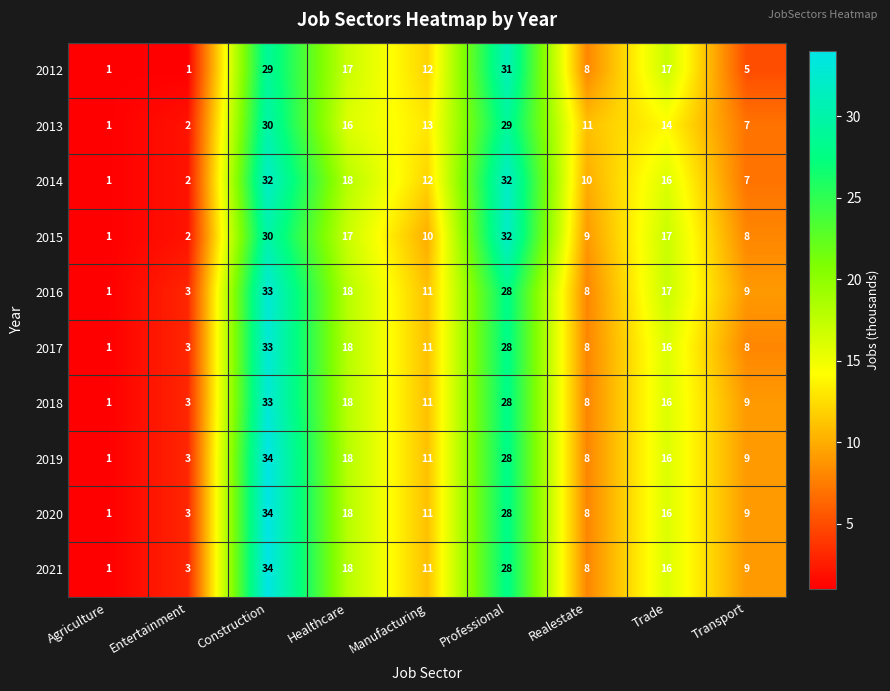

What is the spread (max minus min) of values at Realestate?

3